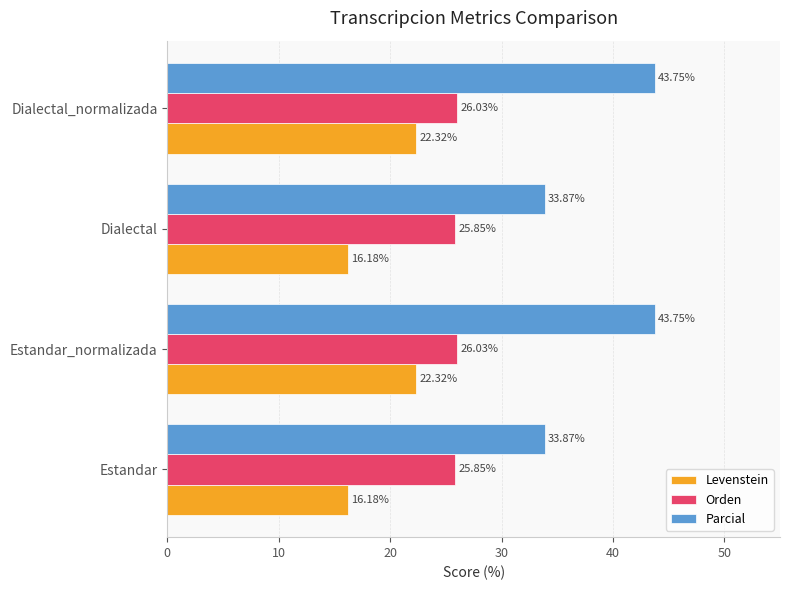

Between Estandar and Estandar_normalizada, which series saw the biggest shift?

Parcial